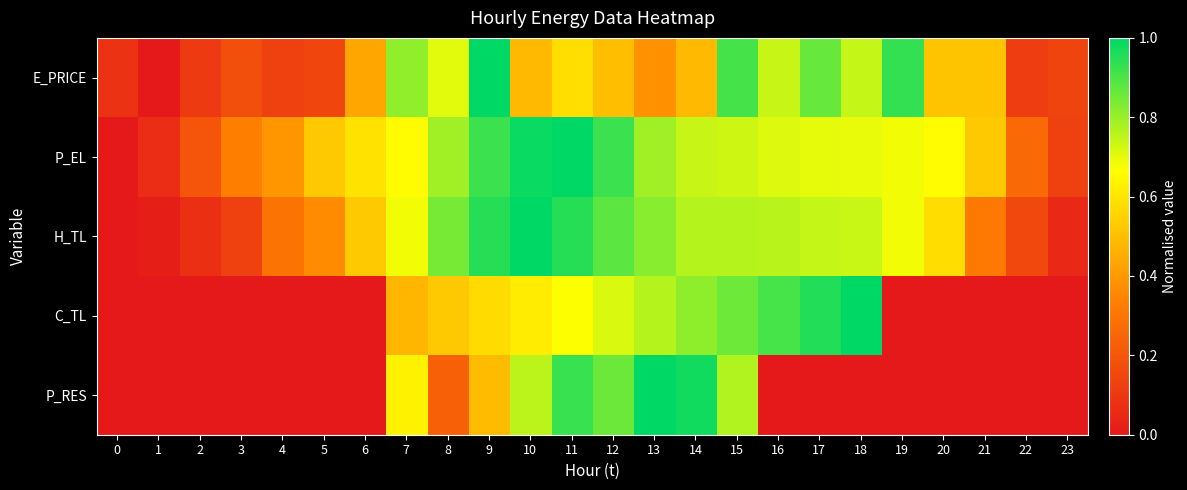

What is the total value across all series at 2?

0.4